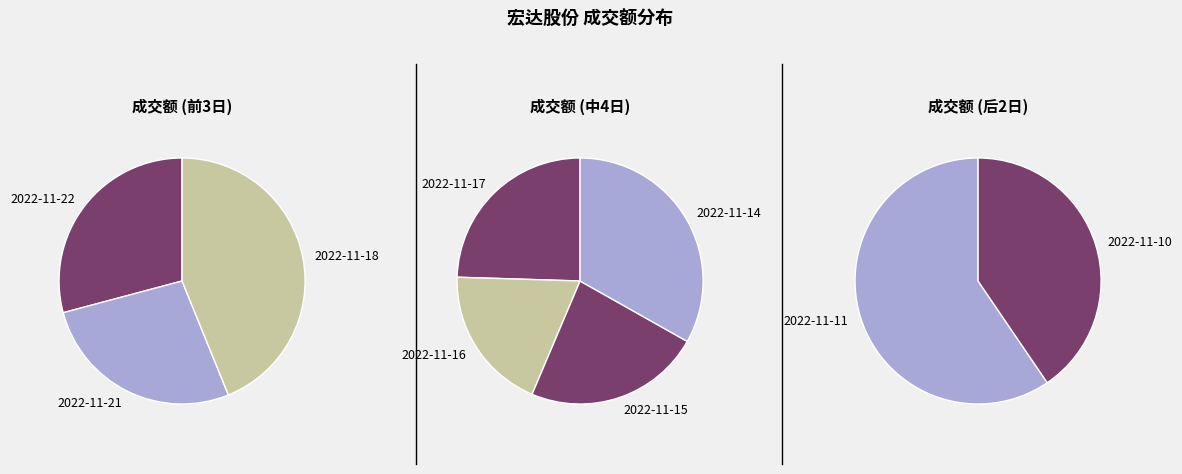

Does 2022-11-21 account for over 50% of the chart?

No